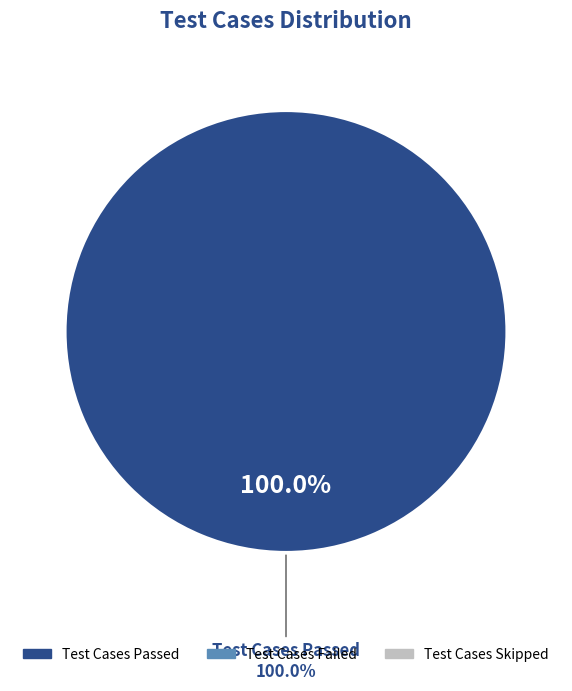

The Test Cases Passed slice represents 99% of the pie. True or false?

False